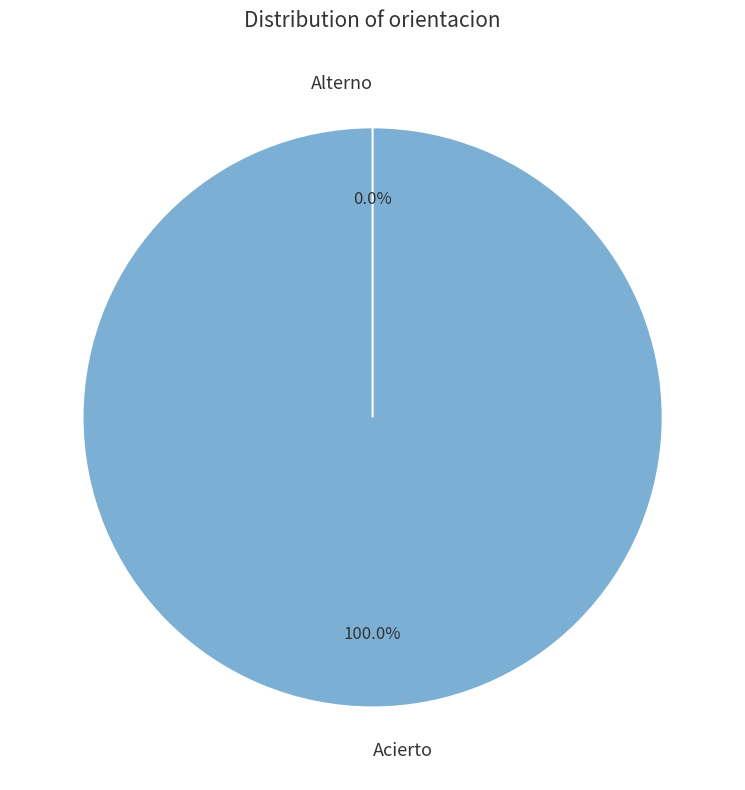

The Alterno slice represents 0% of the pie. True or false?

True